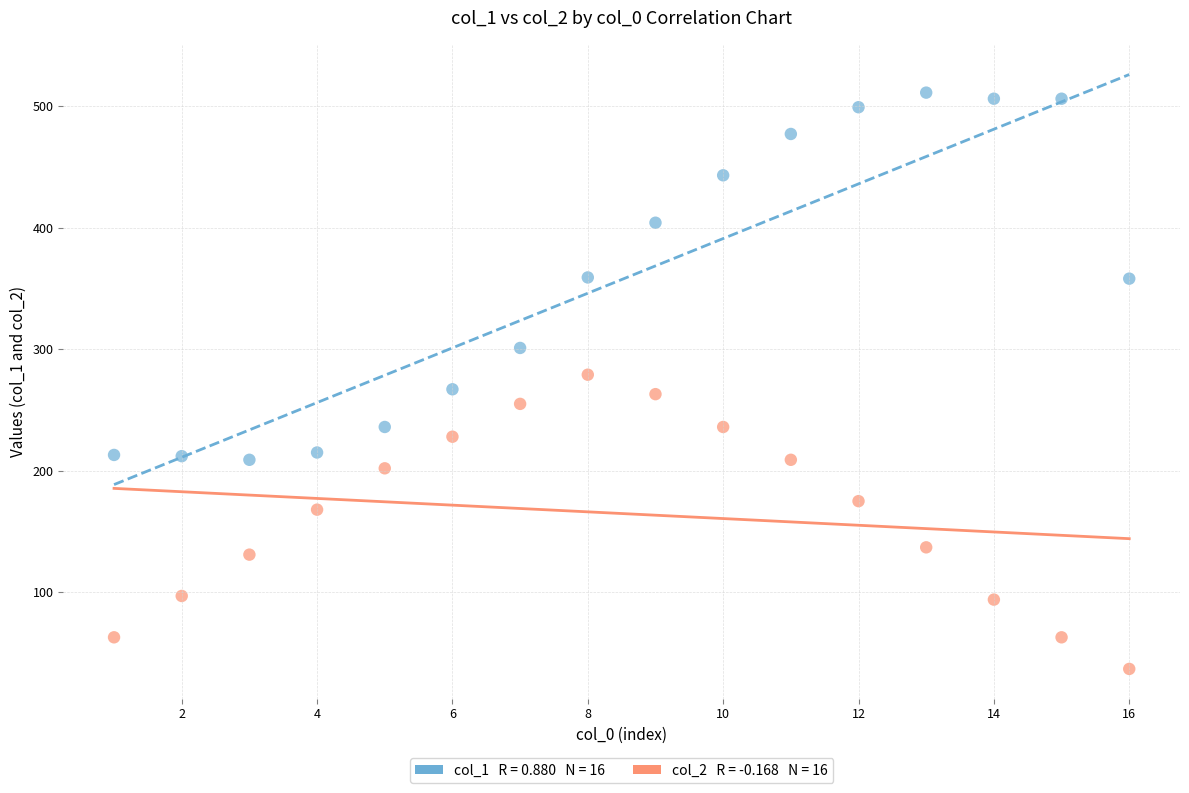

Across all data points, what is the range of X values (max minus min)?

15